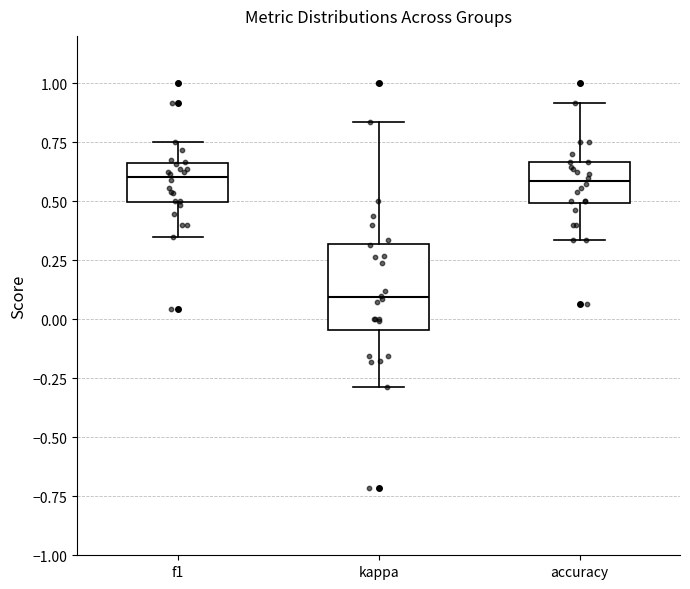

Reading left to right, read every box against the y-axis: the position of its median line, the range the box covers, and the ends of its whiskers. The values are not printed on the chart, so give them approximately, as read against the axis.

f1: median 0.60, box 0.50 to 0.65, whiskers 0.35 to 0.75
kappa: median 0.10, box -0.05 to 0.30, whiskers -0.30 to 0.85
accuracy: median 0.60, box 0.50 to 0.65, whiskers 0.35 to 0.90